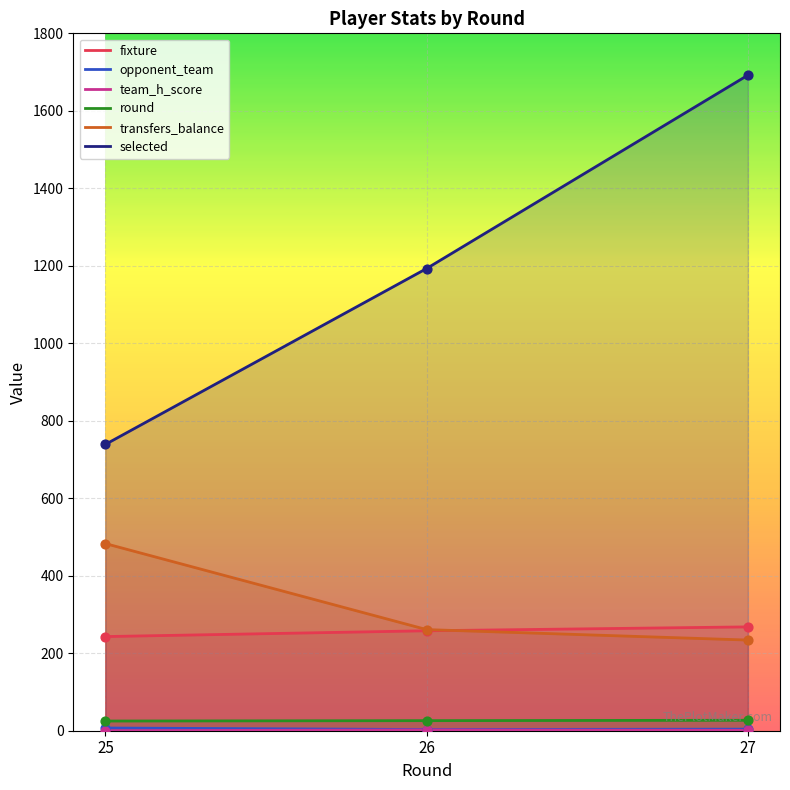

At how many categories does at least one series exceed 553?

3